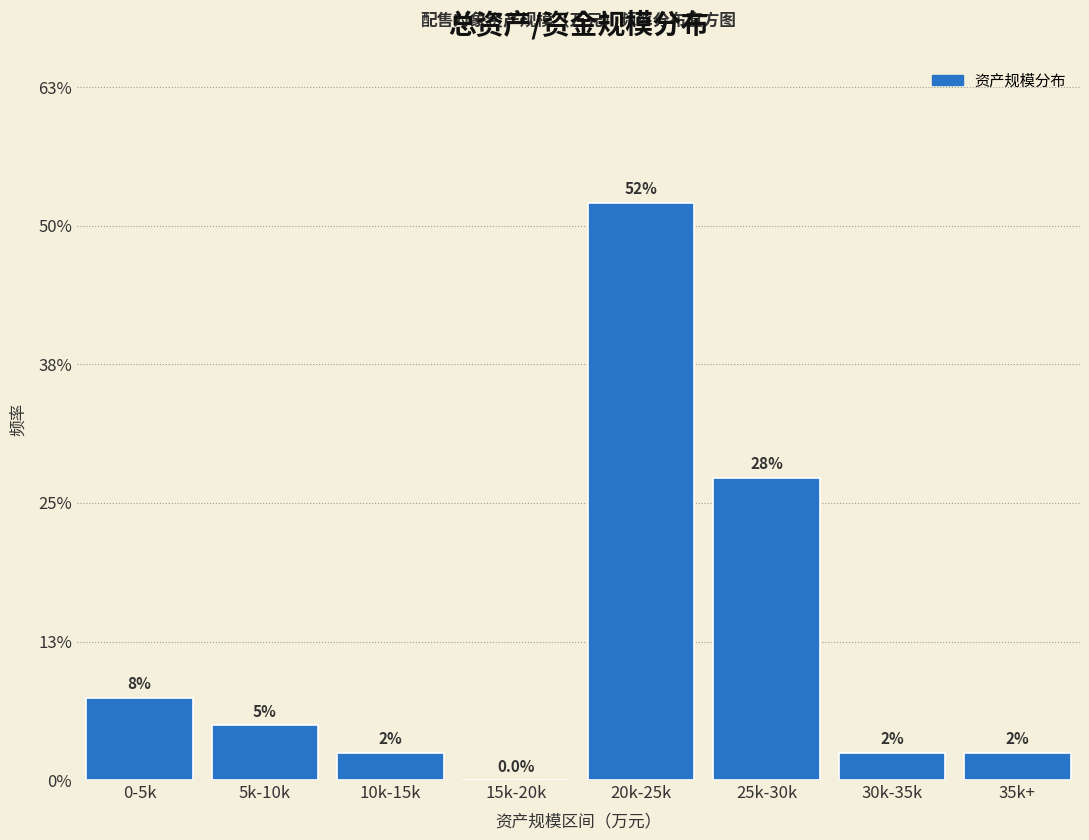

Are the bars horizontal?

No